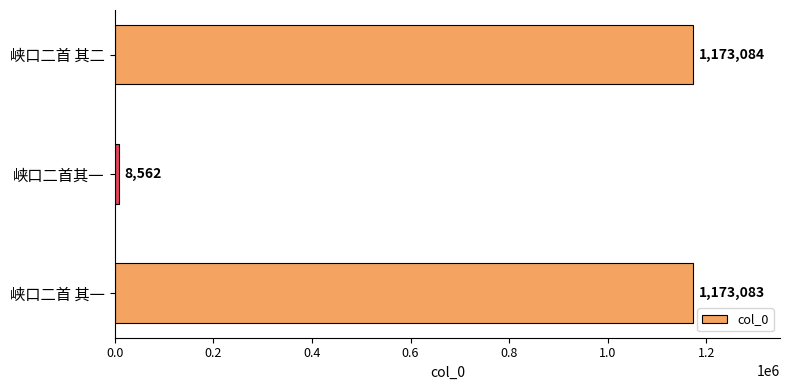

List the labels in order of value, smallest first.

峡口二首其一, 峡口二首 其一, 峡口二首 其二